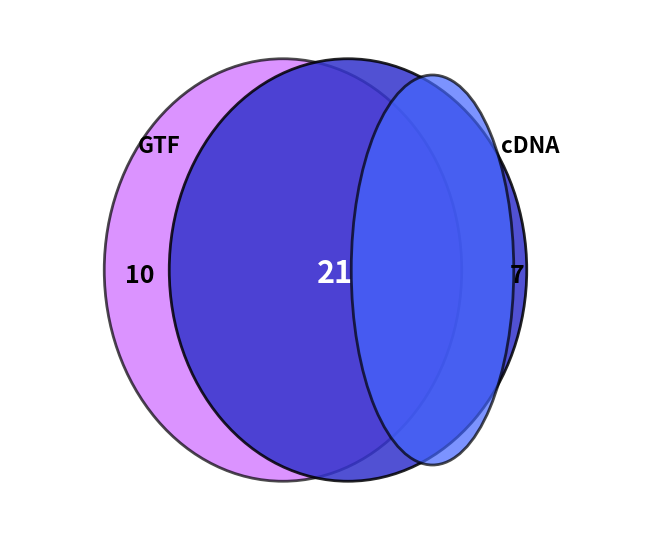

How many segments does this pie chart have?

3